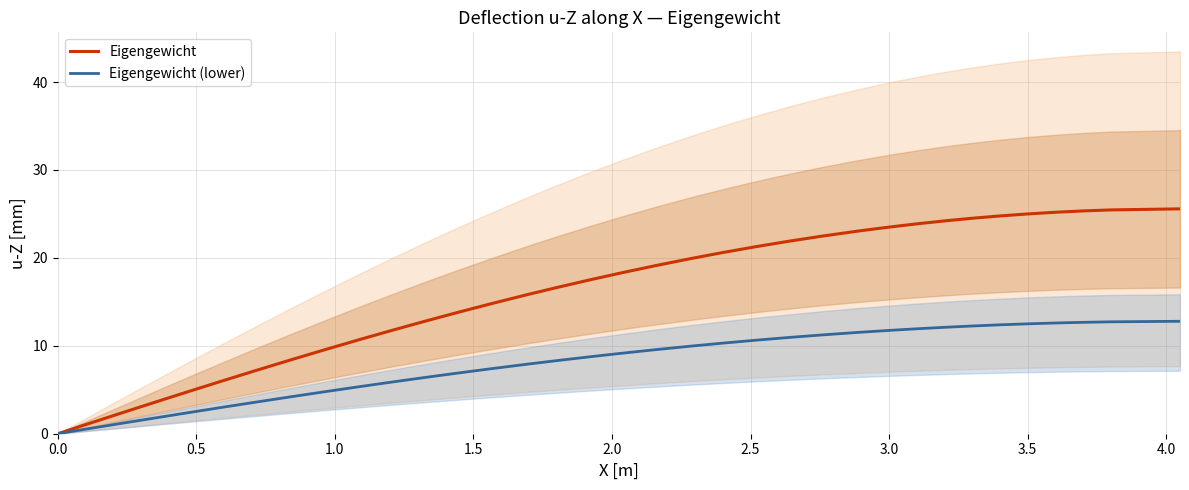

What is the maximum value for Eigengewicht?

25.6